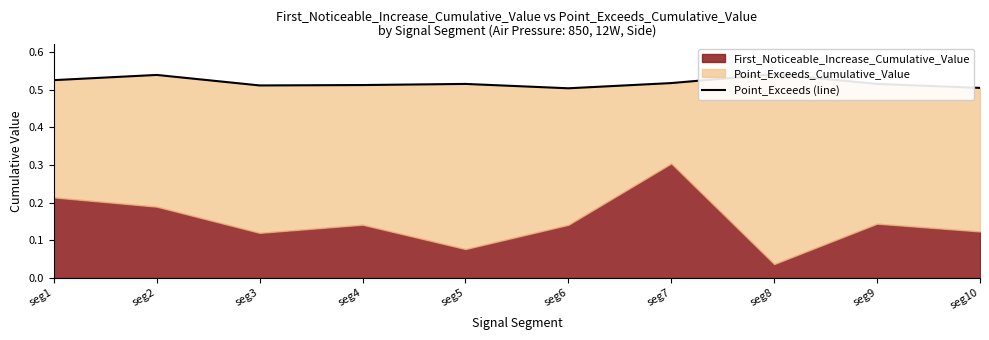

List the labels in order of value, smallest first.

seg6, seg10, seg3, seg4, seg5, seg9, seg7, seg1, seg2, seg8